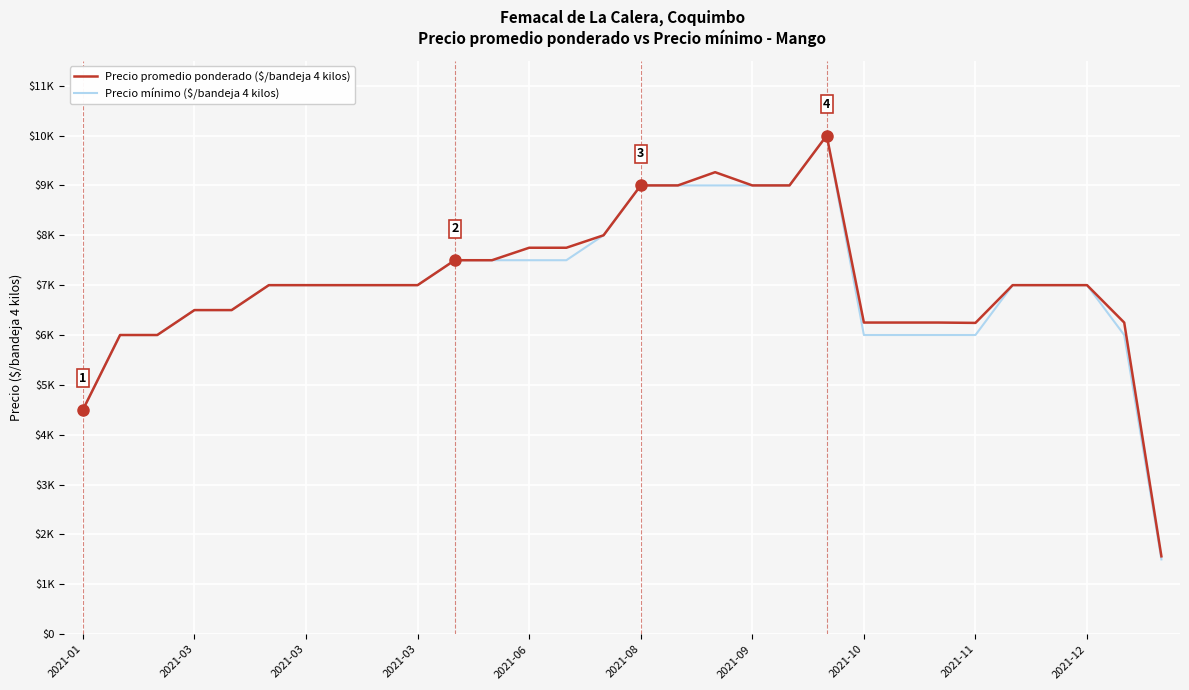

What is the value of the Precio mínimo ($/bandeja 4 kilos) point at the 14th from the left?

7500